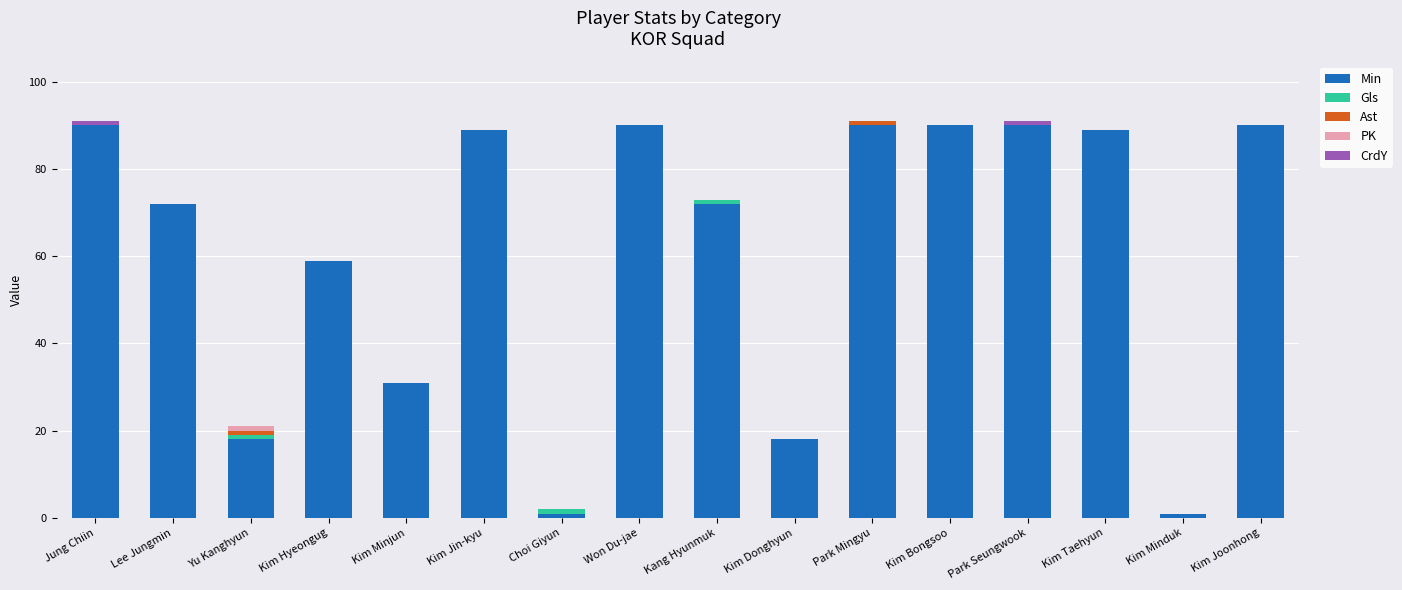

Which series changed the most between Kim Minjun and Kim Bongsoo?

Min